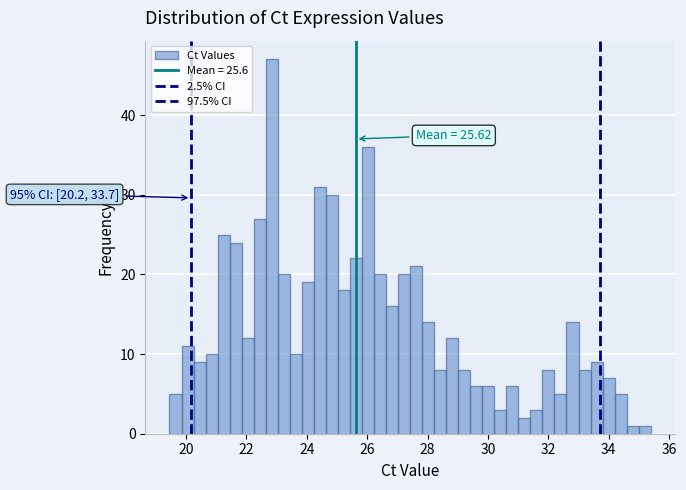

Around what value on the x-axis is the tallest bar? Give the approximate position of its centre, as read against the axis.

22.8